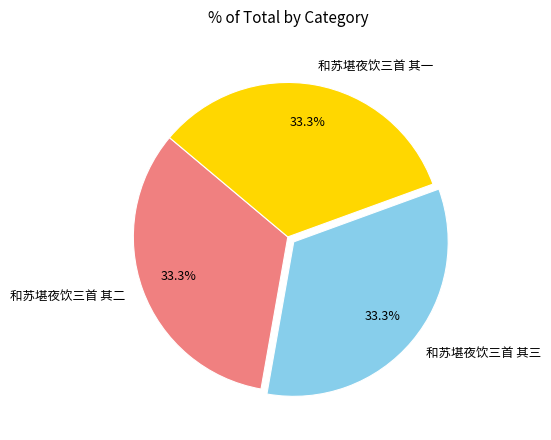

How many segments does this pie chart have?

3